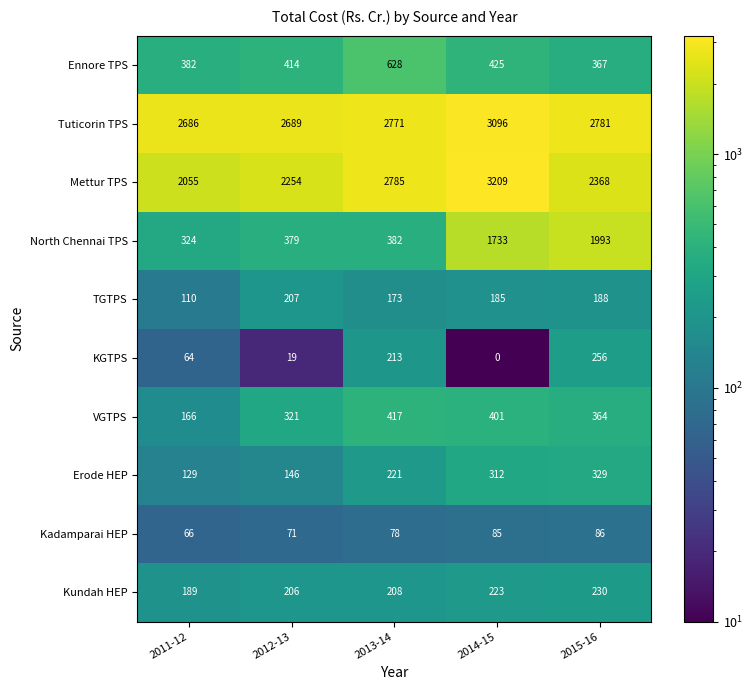

What is the sum of all Erode HEP values?

1137